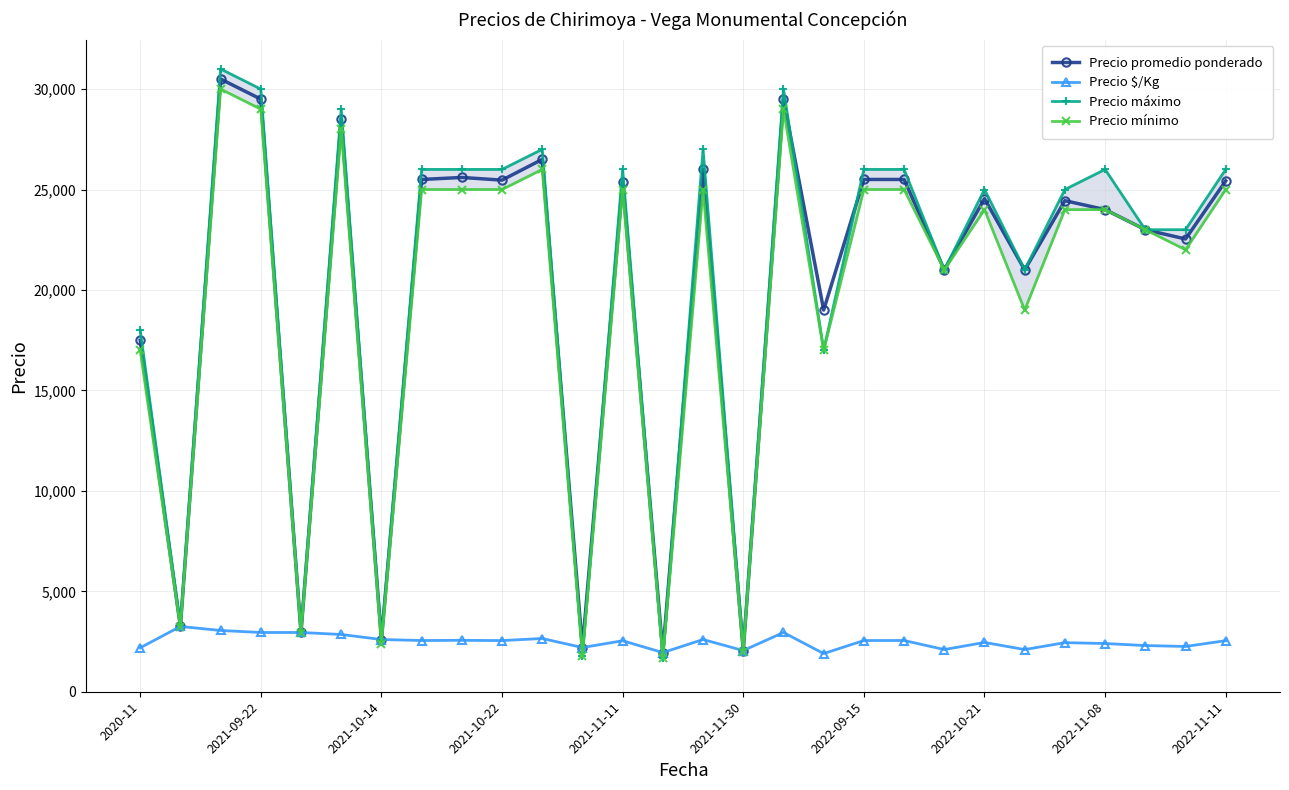

What is the minimum value for Precio $/Kg?

1900